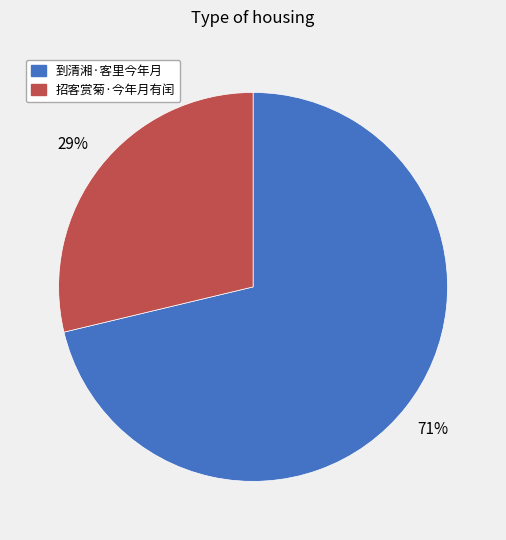

How many segments does this pie chart have?

2